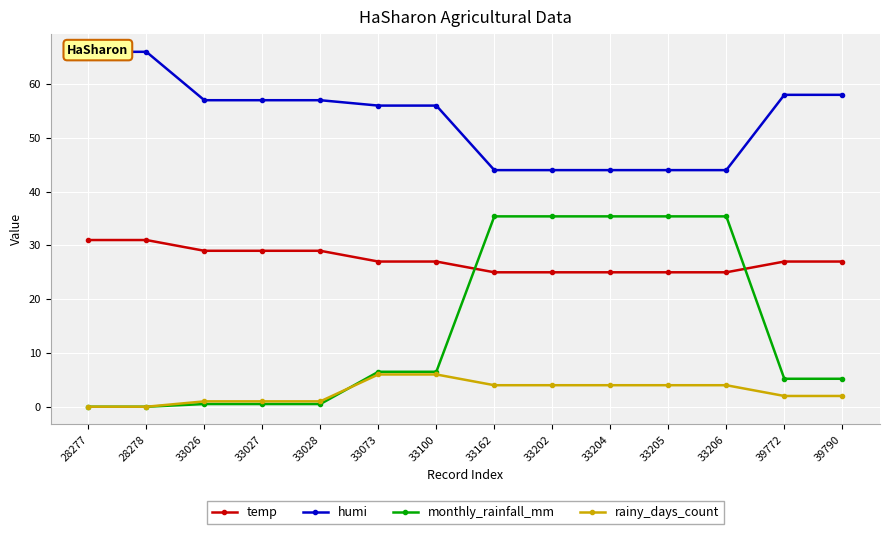

What are all the series names shown in the legend?

temp, humi, monthly_rainfall_mm, rainy_days_count